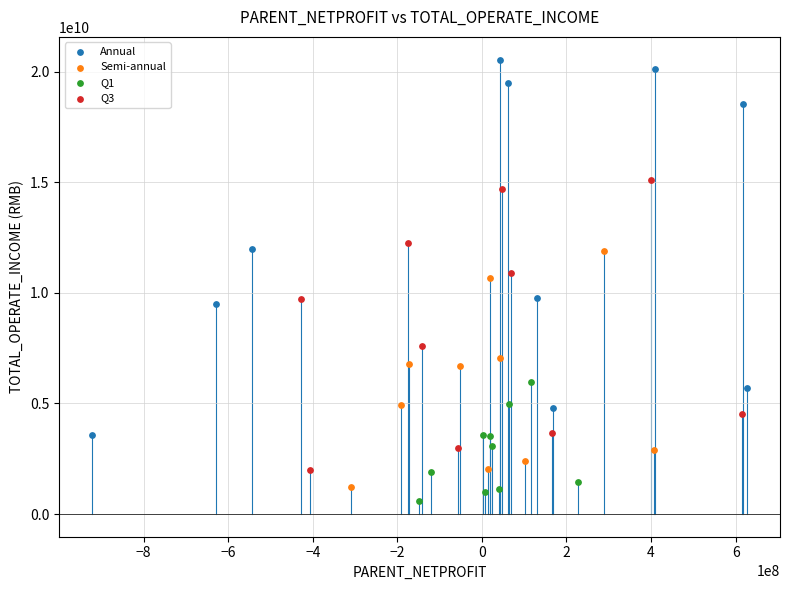

What are all the series names shown in the legend?

Annual, Semi-annual, Q1, Q3